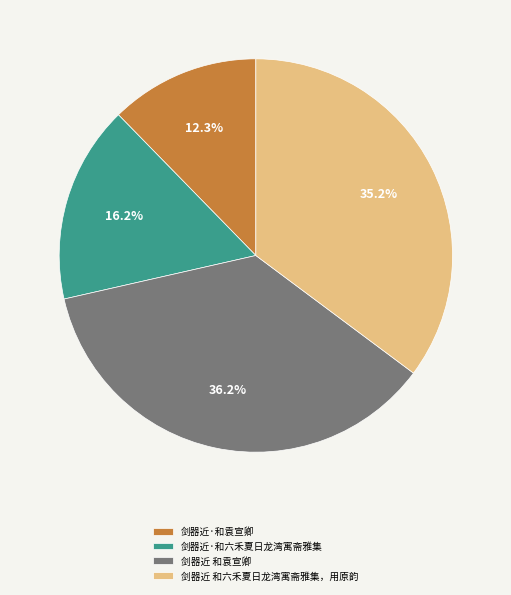

The 剑器近·和袁宣卿 slice represents 12% of the pie. True or false?

True